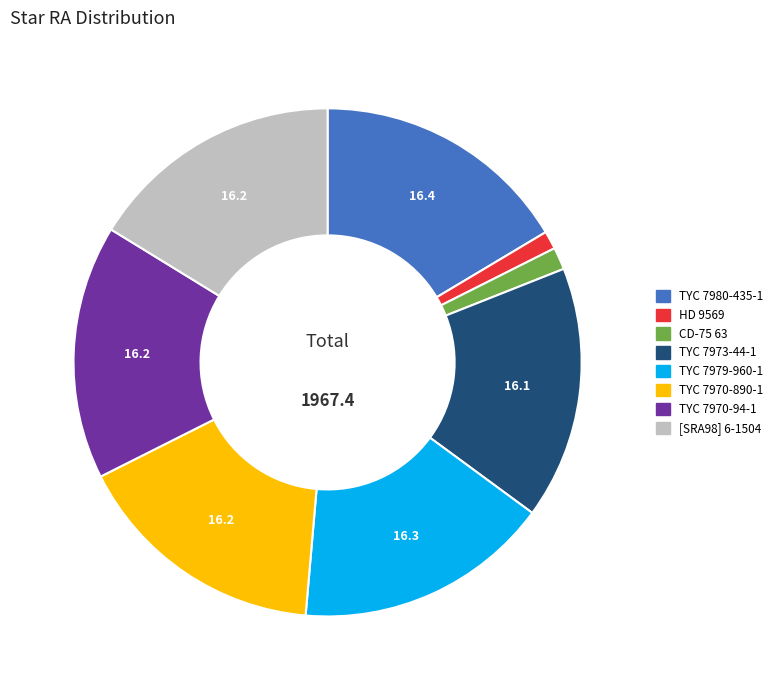

How many segments does this pie chart have?

8